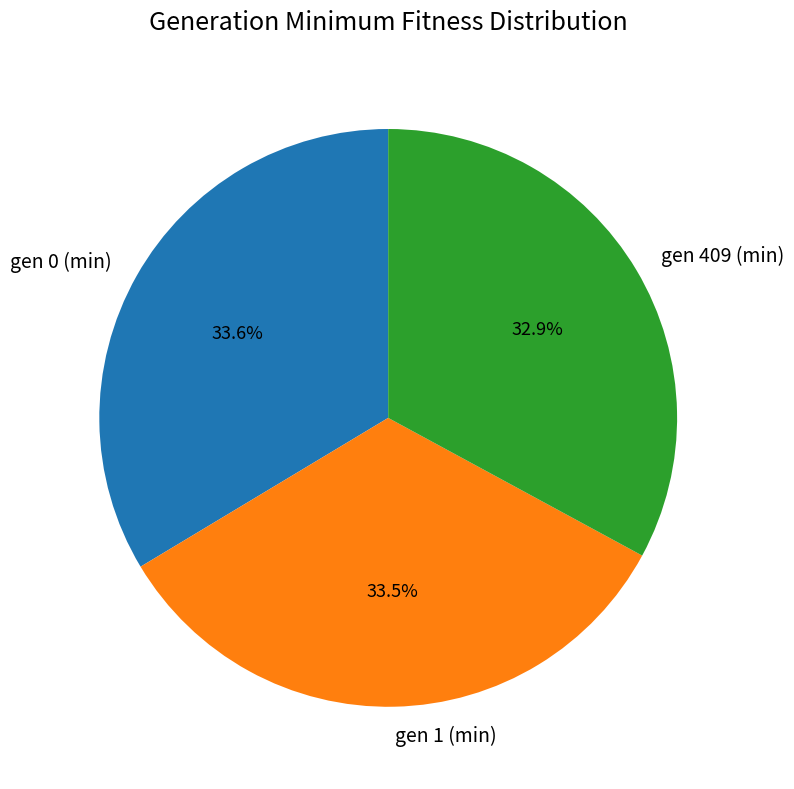

What is the ratio of the value at gen 409 (min) to the value at gen 0 (min)?

1.0